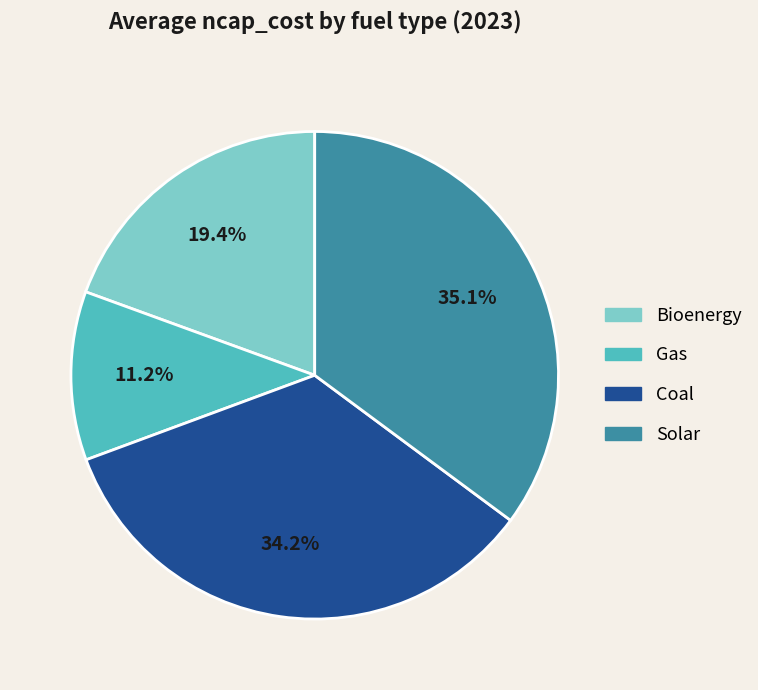

Does any single category account for the majority?

No